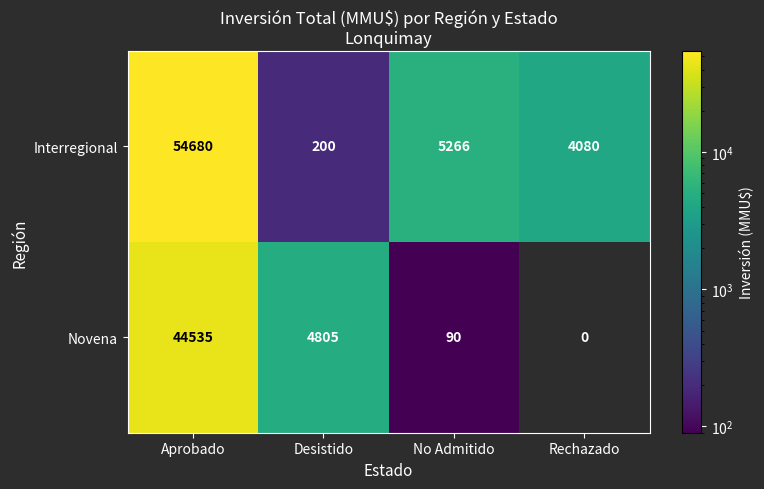

Which series has the widest spread of values?

Interregional